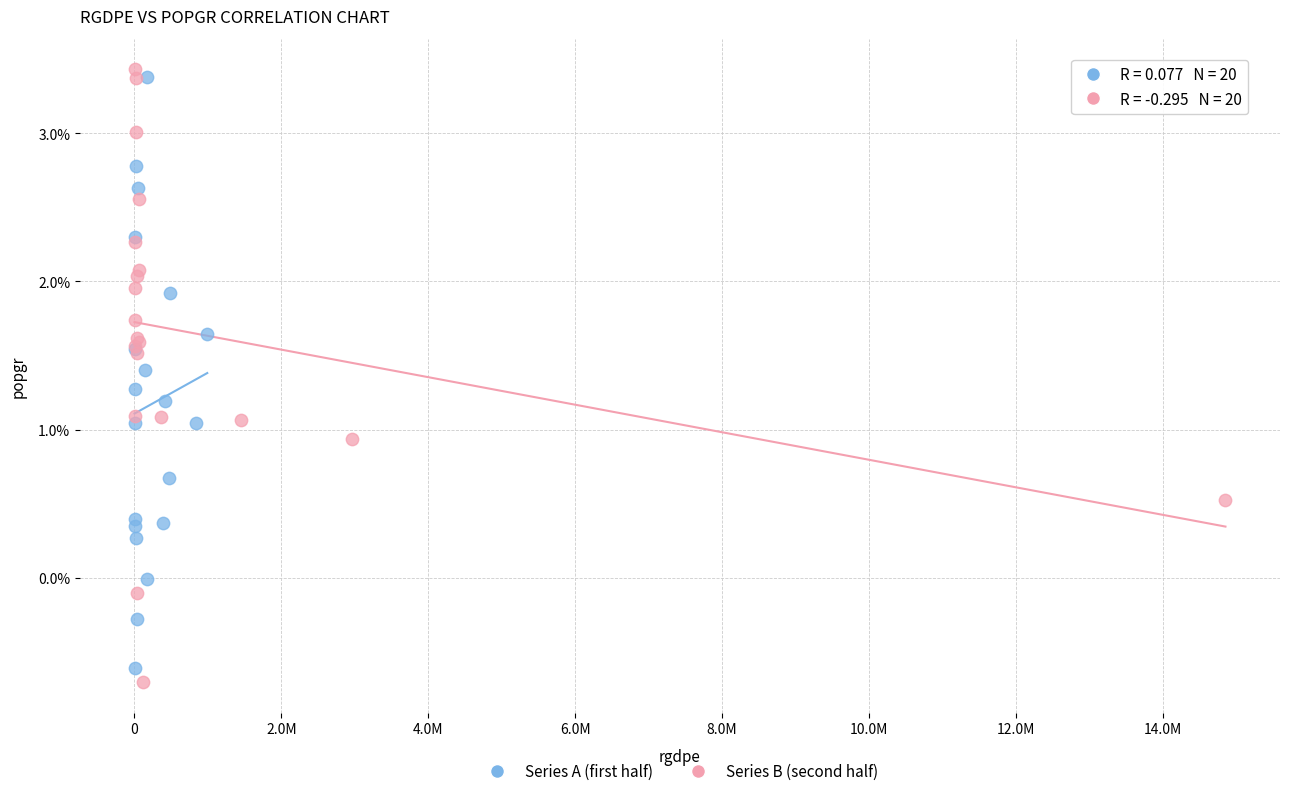

What are all the series names shown in the legend?

Series A (first half), Series B (second half)